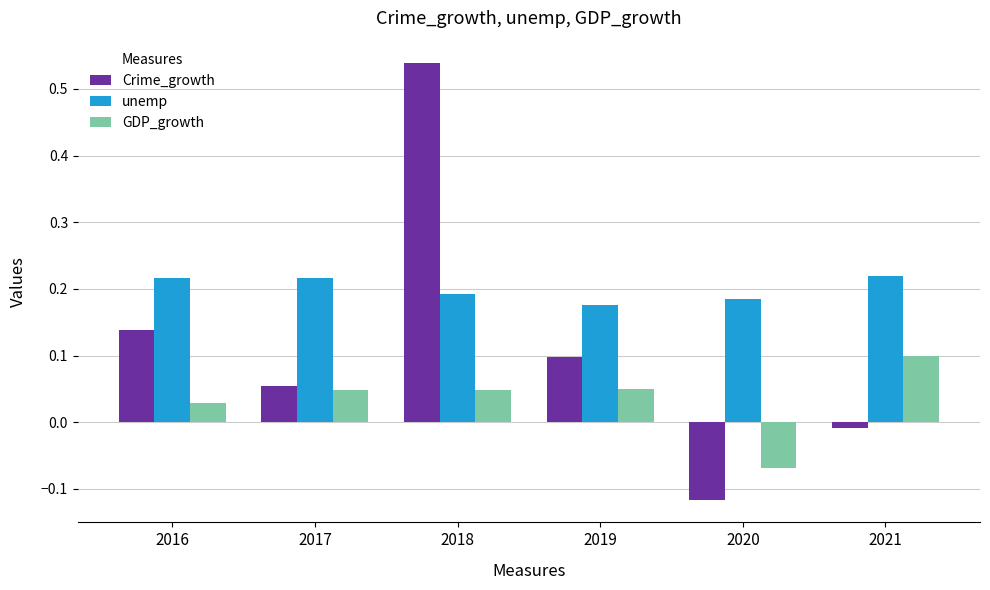

Which series has the widest spread of values?

Crime_growth